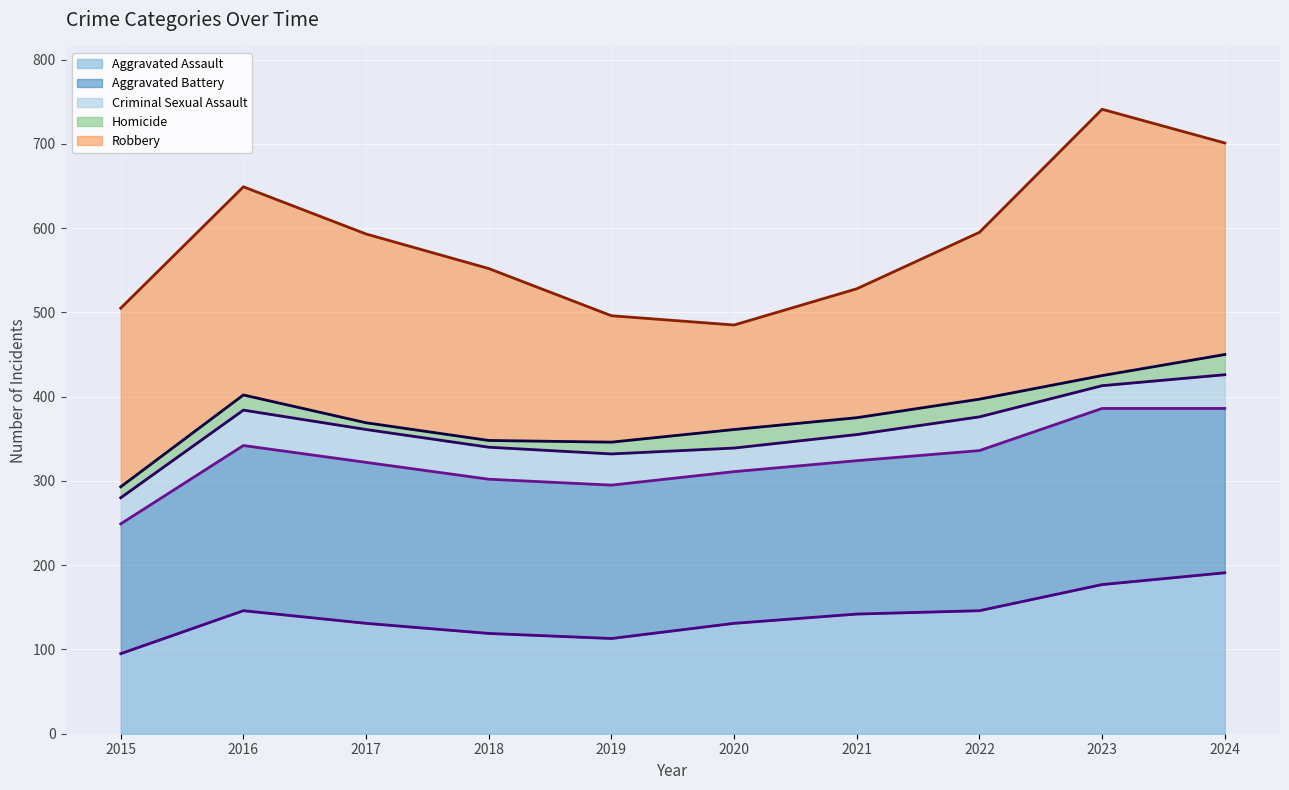

What is the maximum value shown in the chart?

741